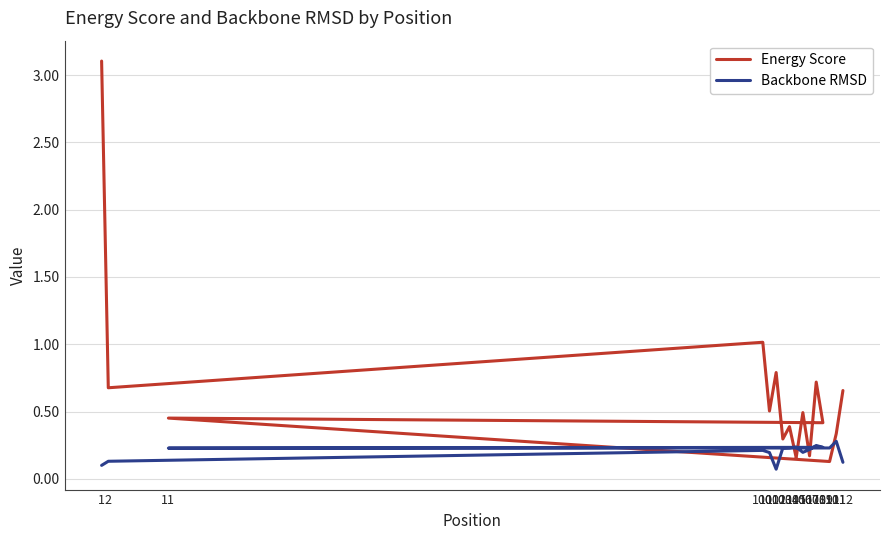

Between 108 and 109, which is larger?

108